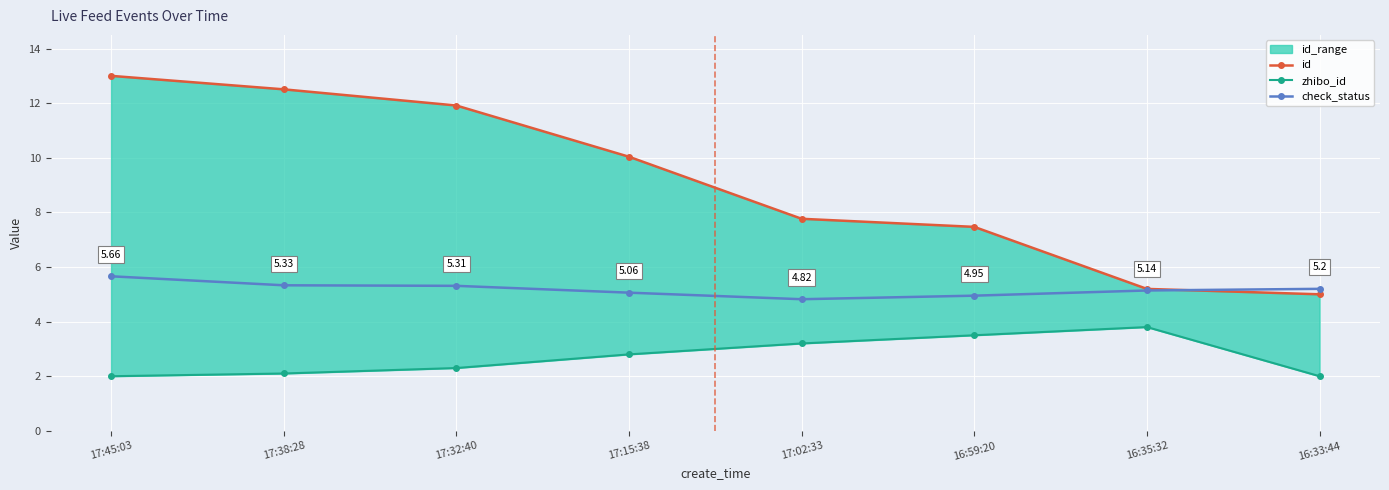

What is the sum of the id values at 17:02:33 and 17:38:28?

20.3